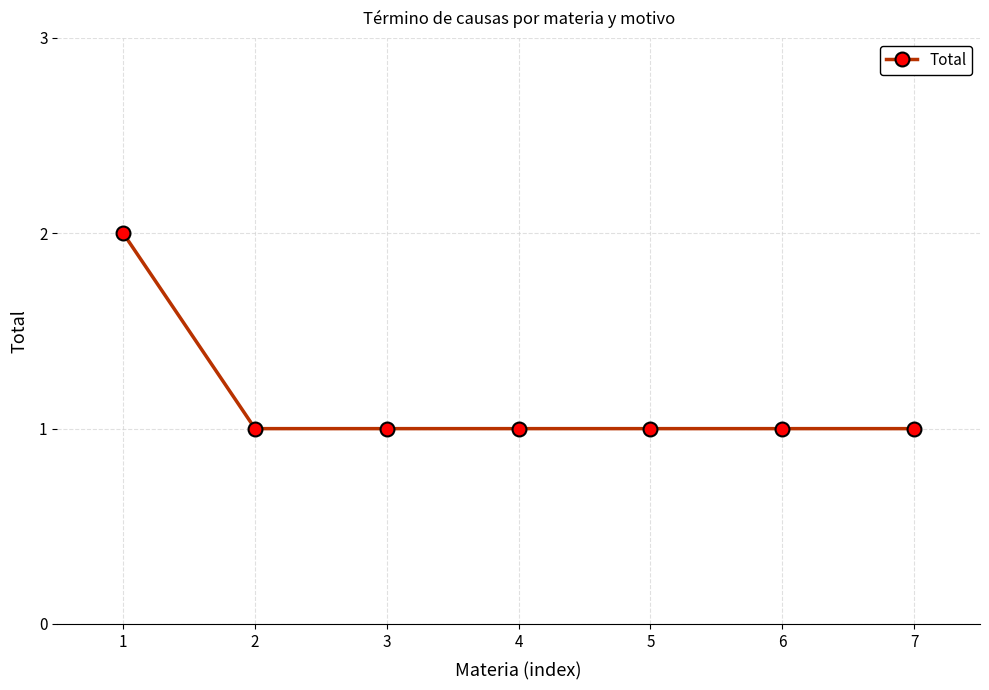

Reading left to right, what are all the values shown in this chart?

2	1	1	1	1	1	1